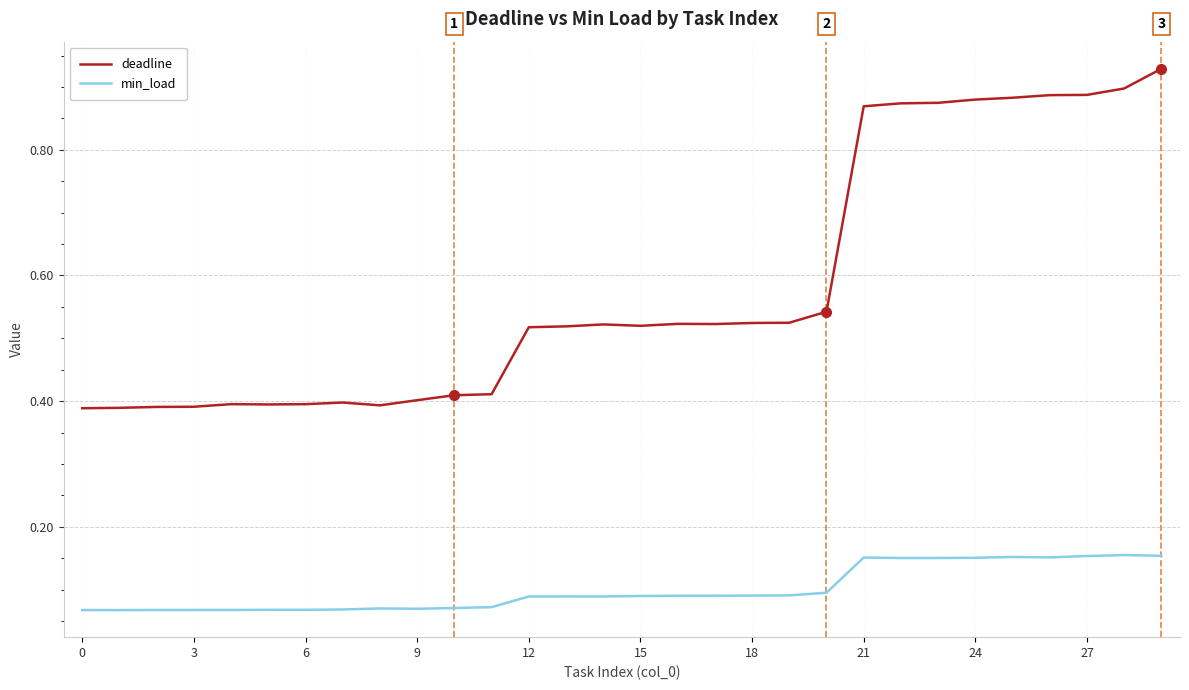

Which series has the largest total across all categories?

deadline